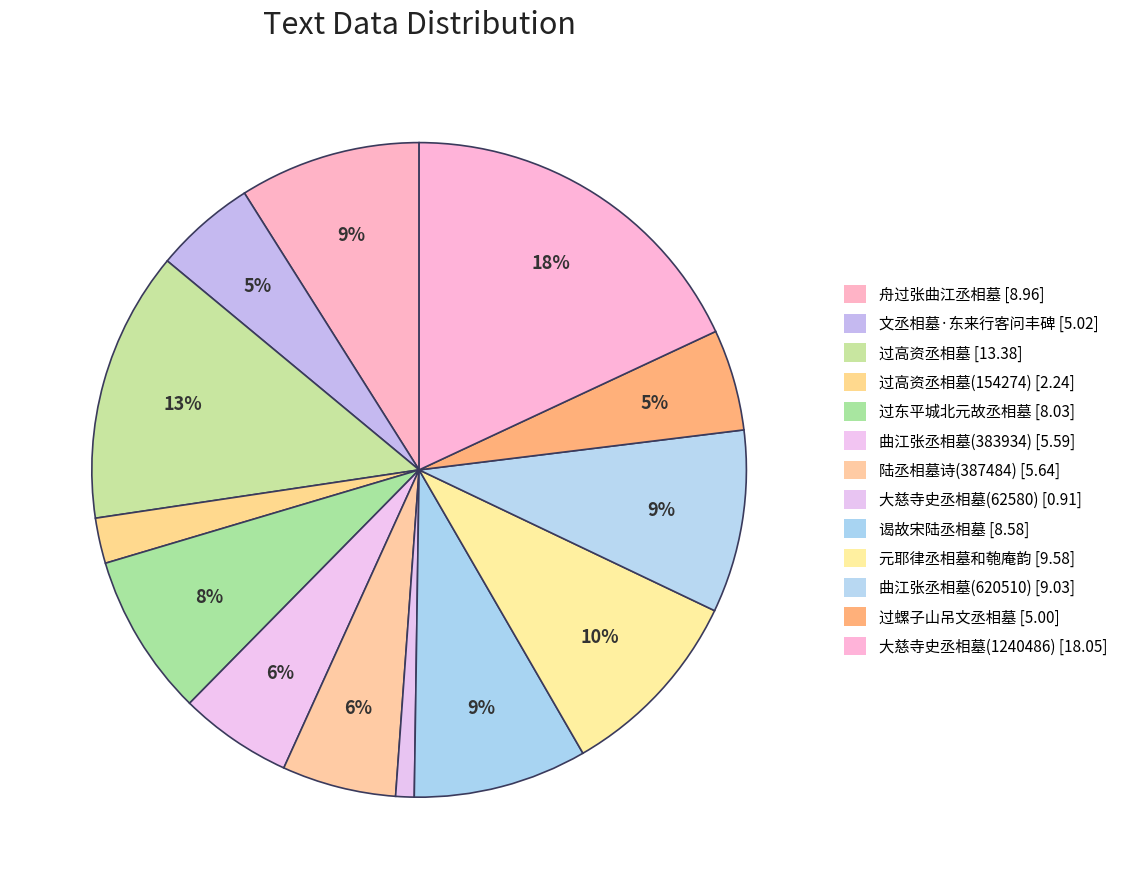

Count the number of slices in the pie.

13